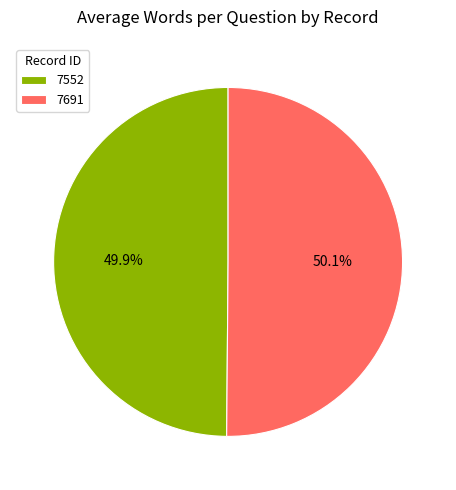

To the nearest percent, what percentage of the pie is 7691?

50%